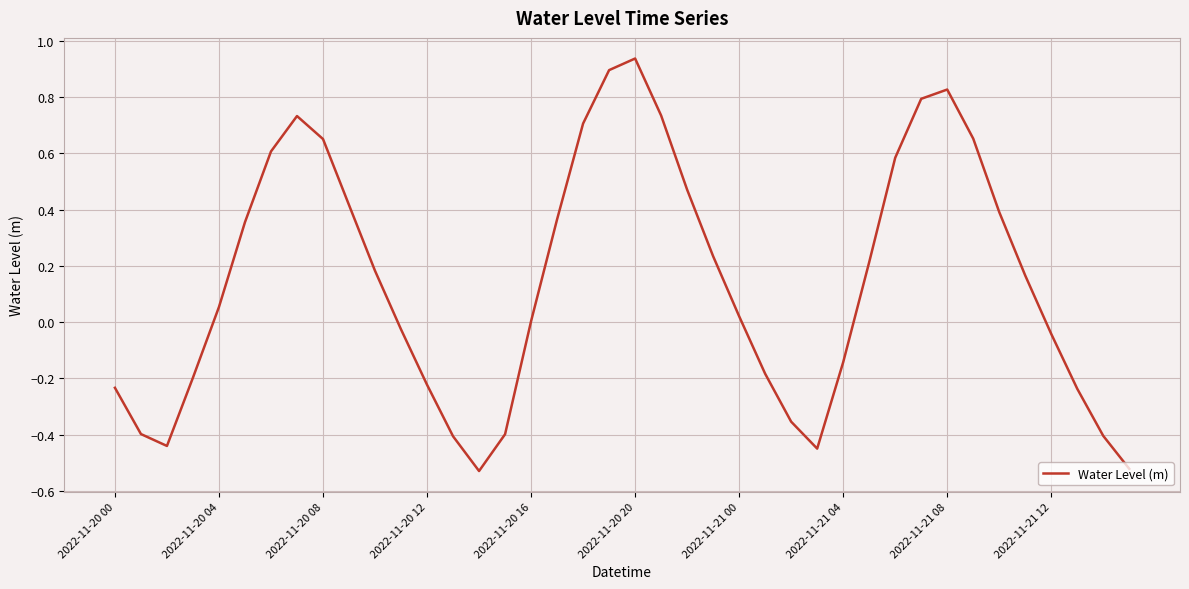

What is the difference between the maximum and minimum values?

1.5